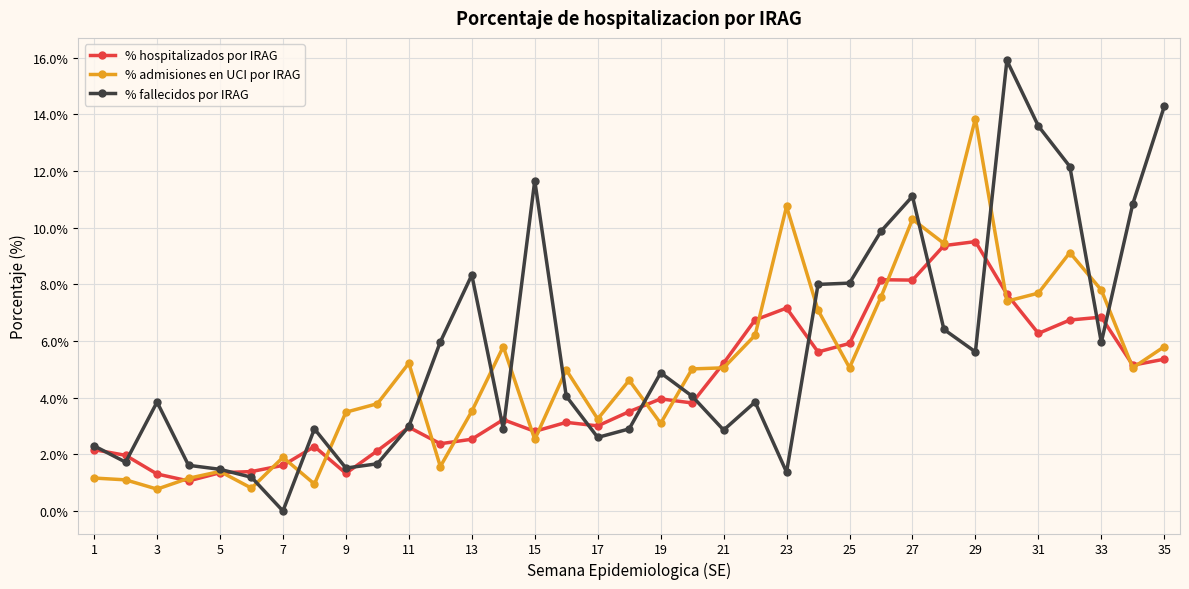

True or false: % hospitalizados por IRAG has more than 2 points higher than both neighbors.

True